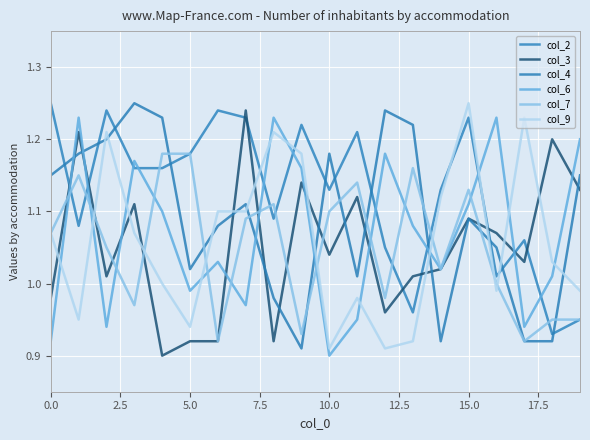

At how many categories does at least one series exceed 1?

20